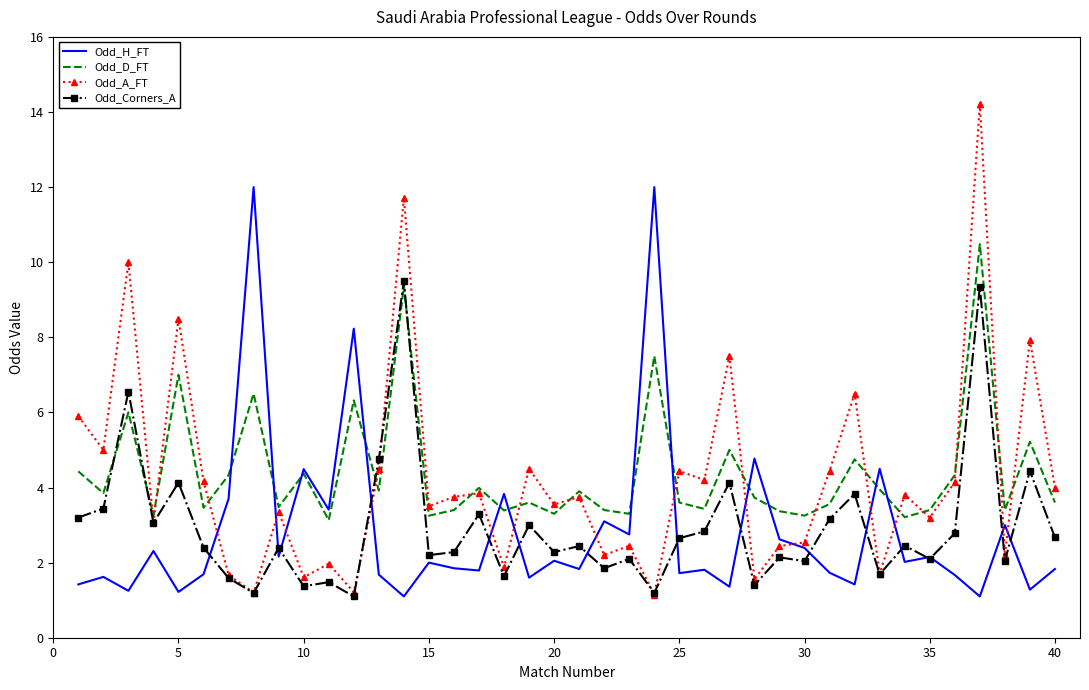

What is the minimum value shown in the chart?

1.1